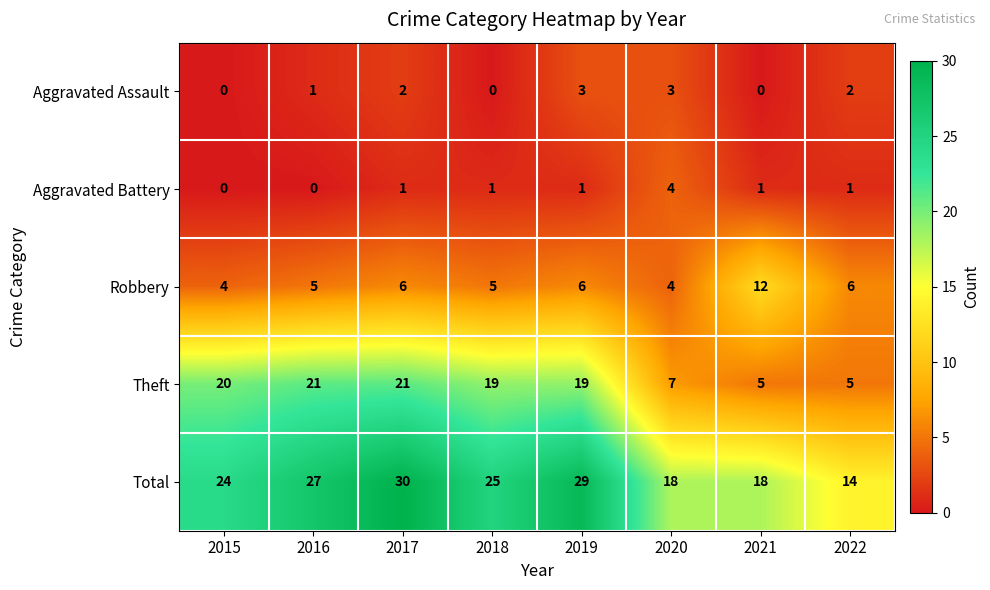

How many distinct data groups are displayed?

5